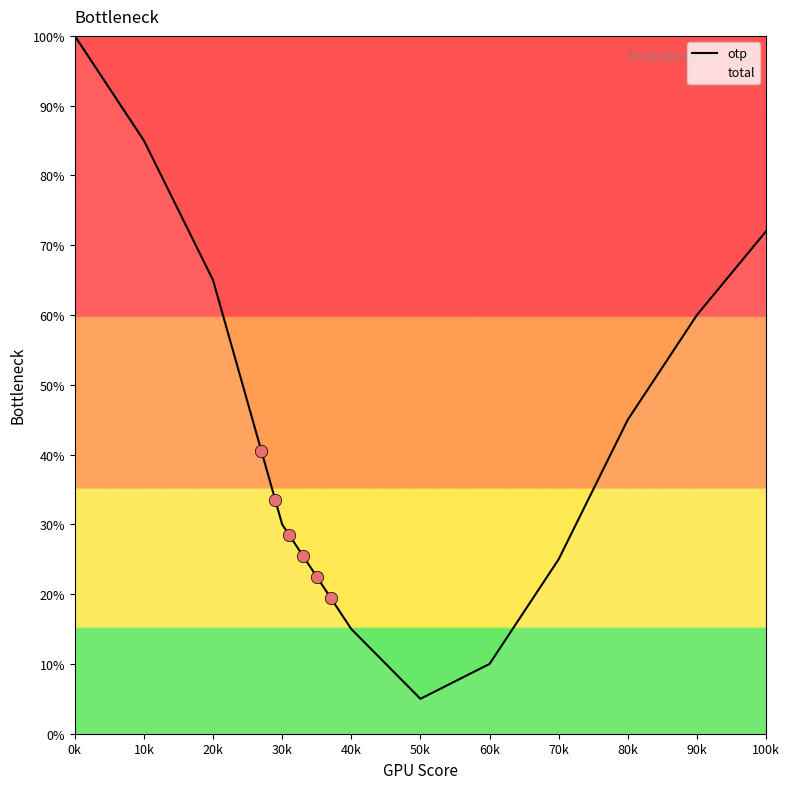

Which has a higher value, 20k or 60k?

20k